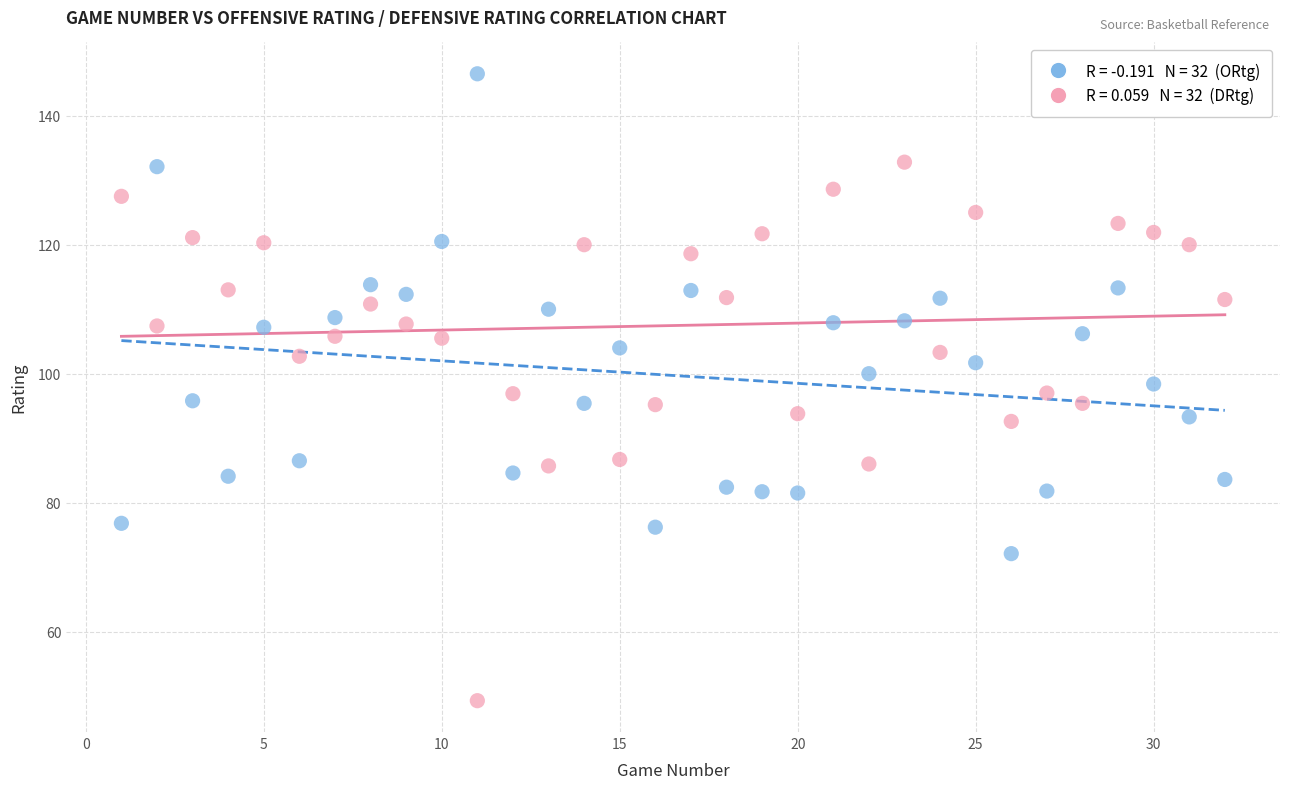

Across all data points, what is the range of X values (max minus min)?

31.0